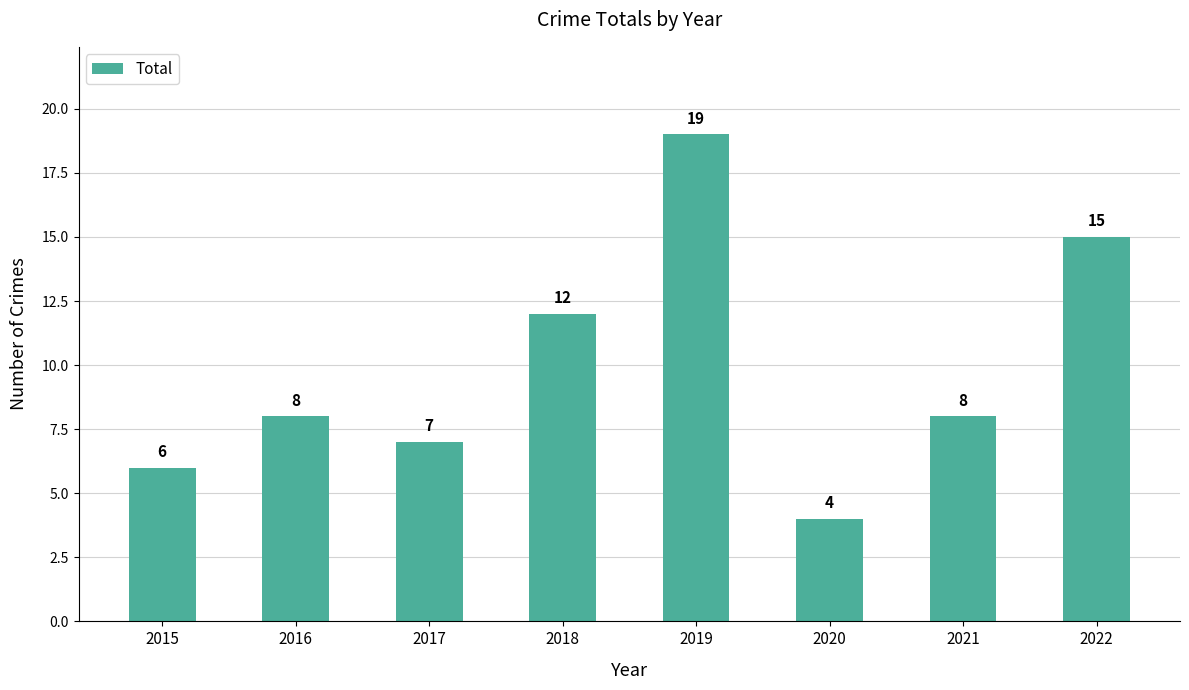

Reading left to right, what are all the values shown in this chart?

2015=6	2016=8	2017=7	2018=12	2019=19	2020=4	2021=8	2022=15